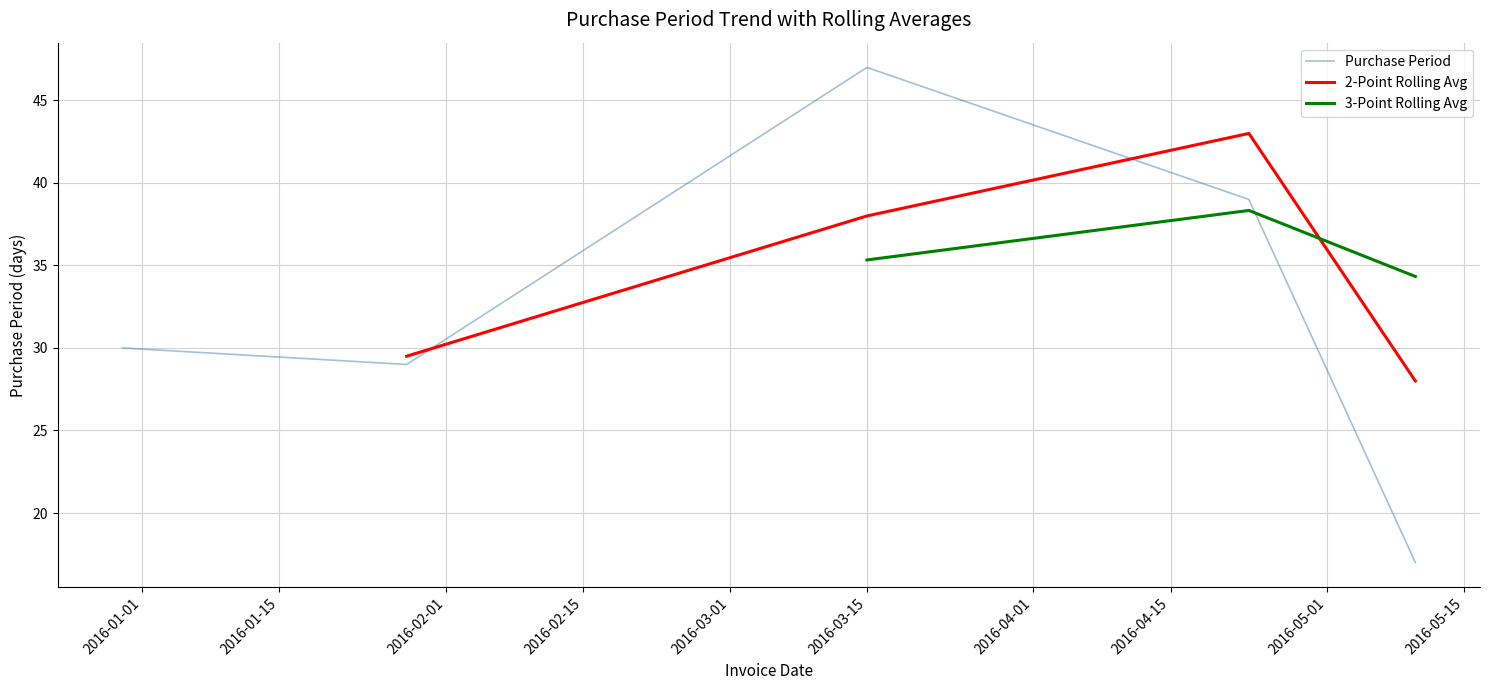

What is the highest value of the Purchase Period series?

47